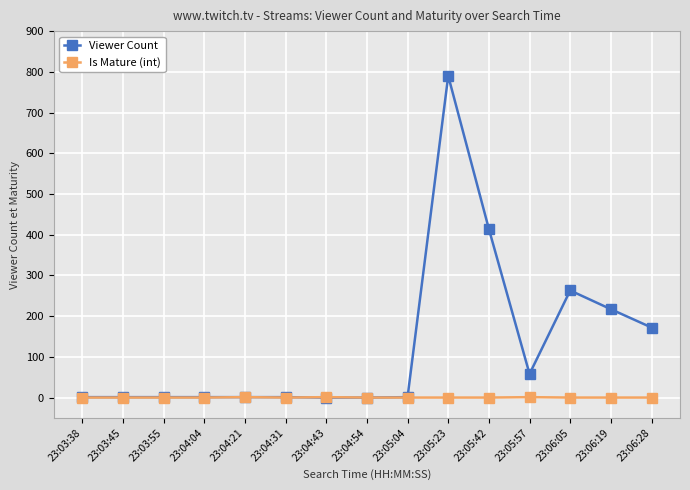

List the series in order of their peak value, lowest first.

Is Mature (int), Viewer Count